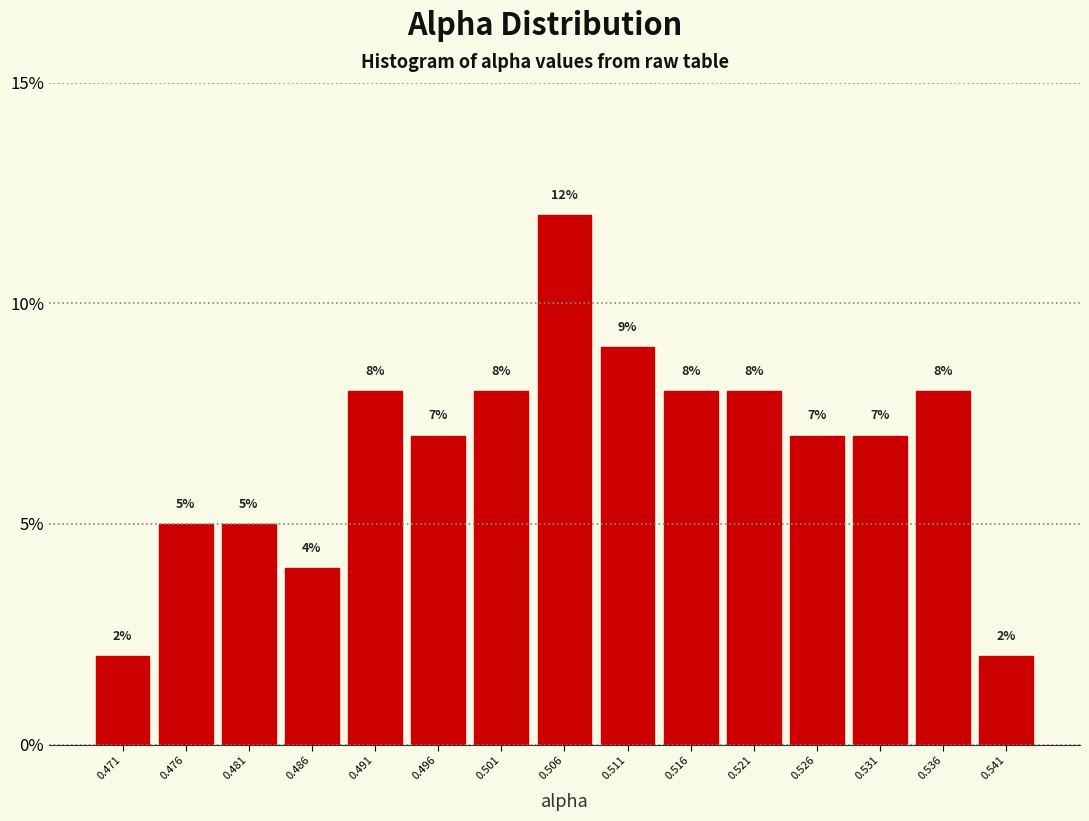

Over which range of the x-axis is the bar tallest?

0.503 to 0.509